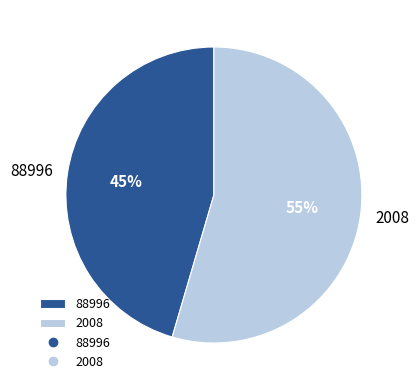

Does 88996 represent more than half of the total?

No